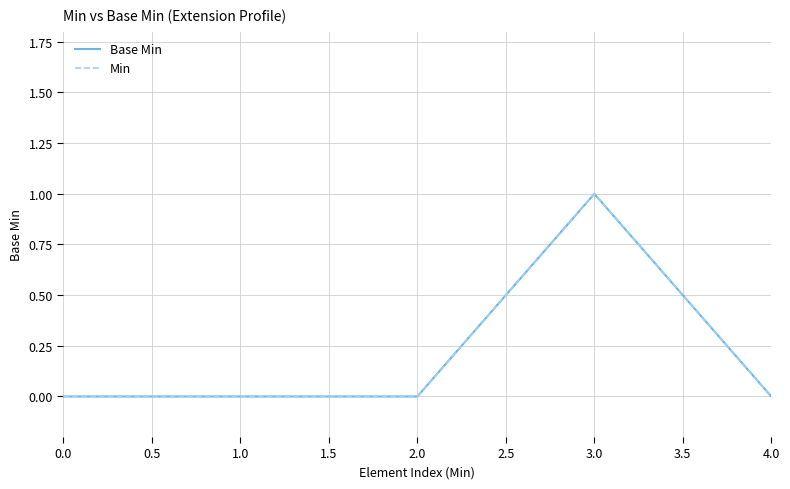

Is this an area chart (filled region under the line)?

No